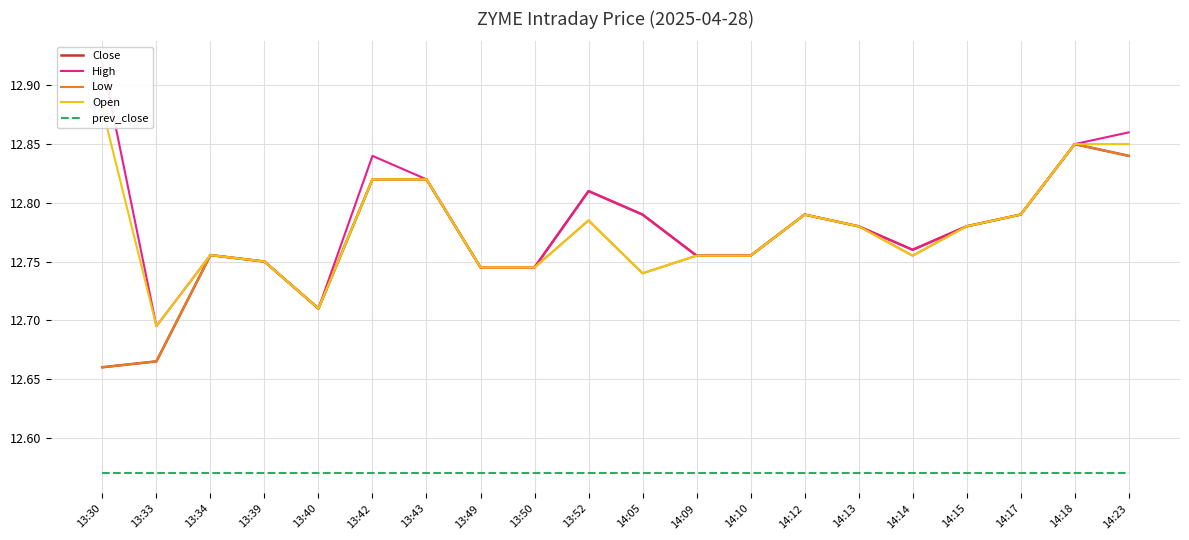

What position from the left is 14:05?

11